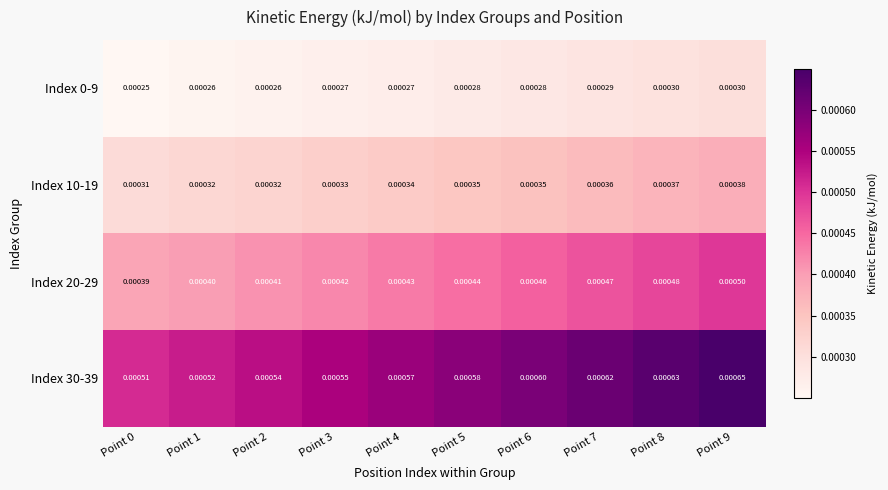

At how many categories does at least one series exceed 0?

10